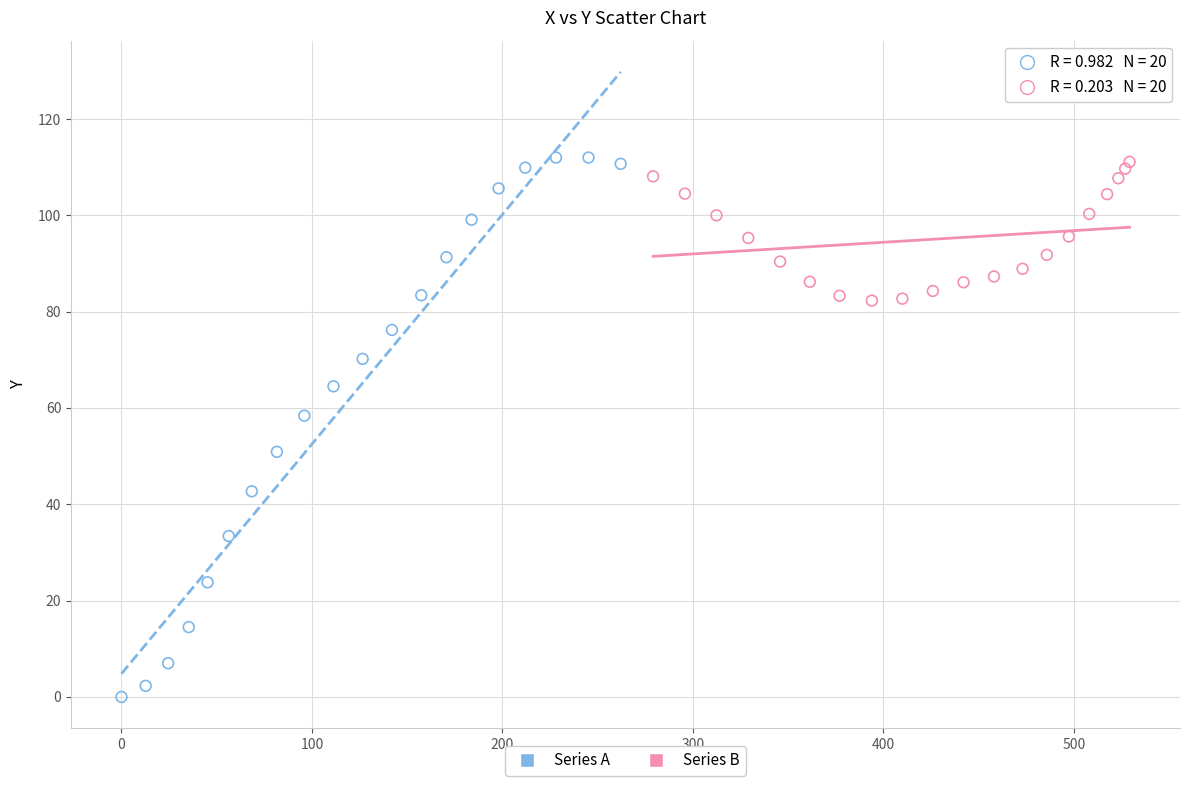

Which series contains the lowest Y value?

Series A